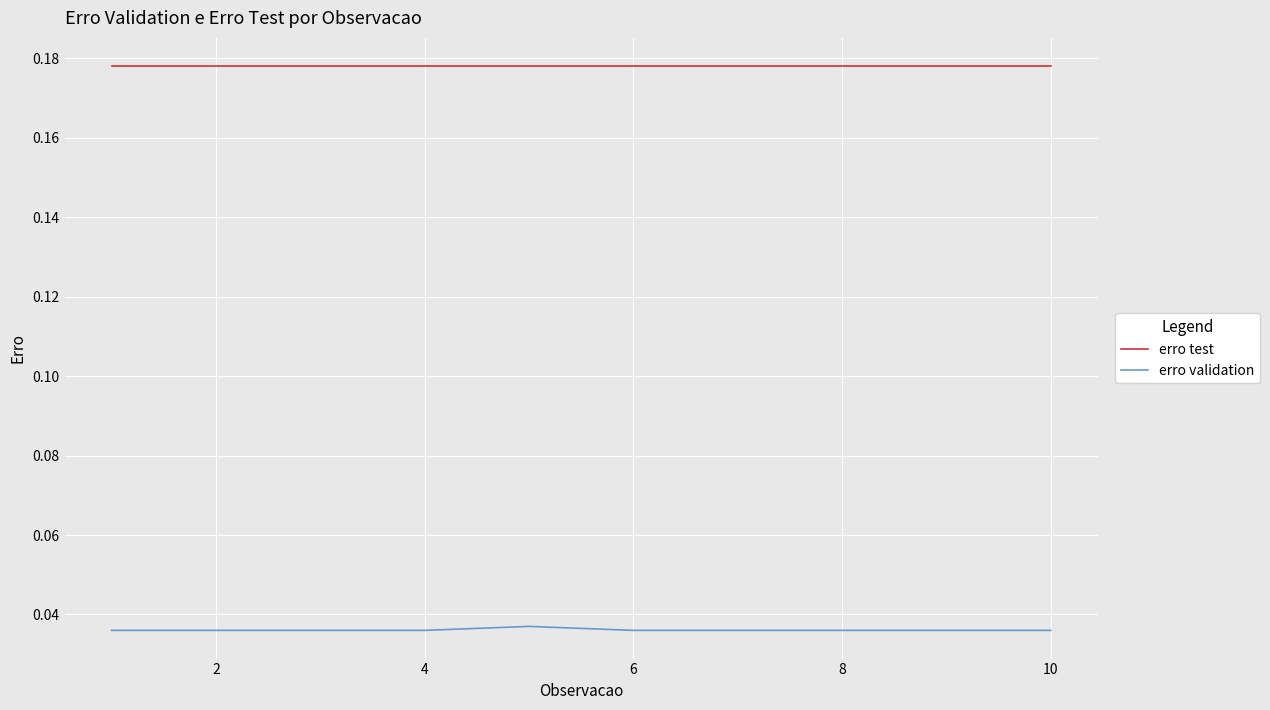

Which series has the largest total across all categories?

erro test